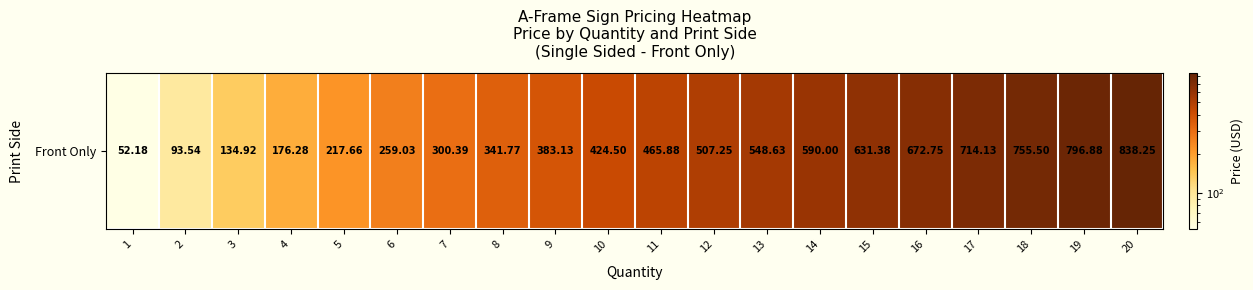

List the labels in order of value, largest first.

20, 19, 18, 17, 16, 15, 14, 13, 12, 11, 10, 9, 8, 7, 6, 5, 4, 3, 2, 1